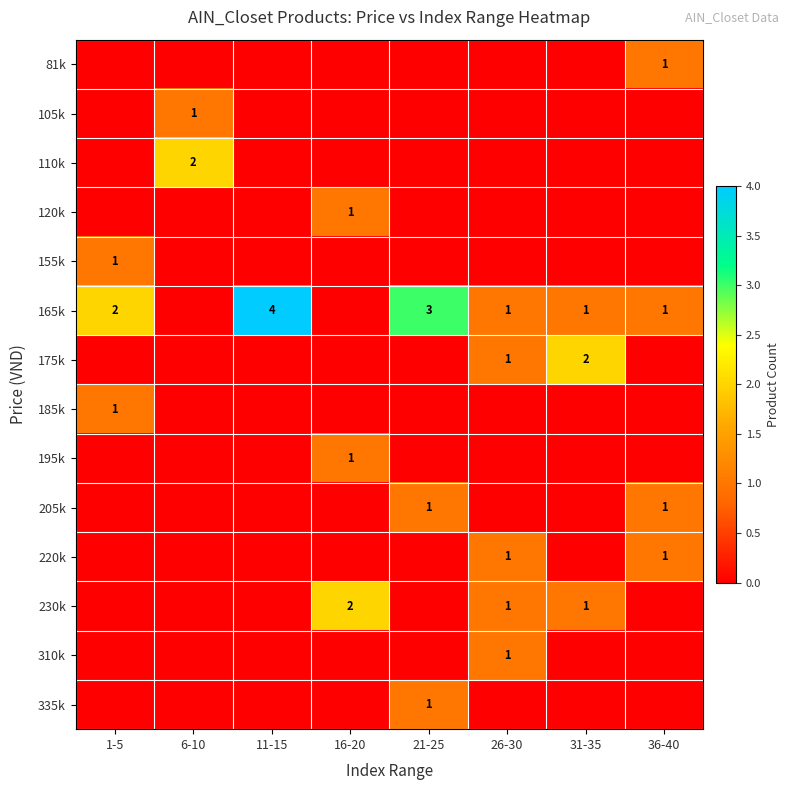

Between 11-15 and 6-10, which is larger?

11-15